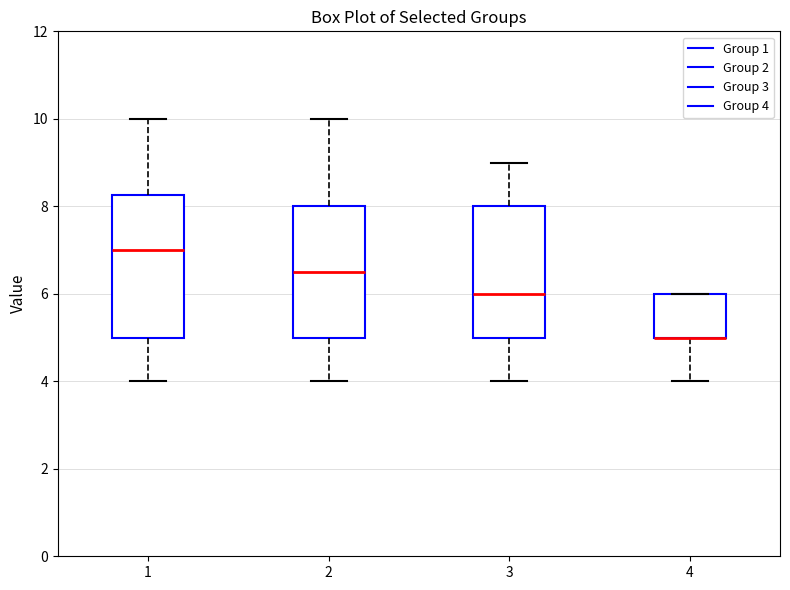

Which box is the tallest, from its lower edge to its upper edge?

1